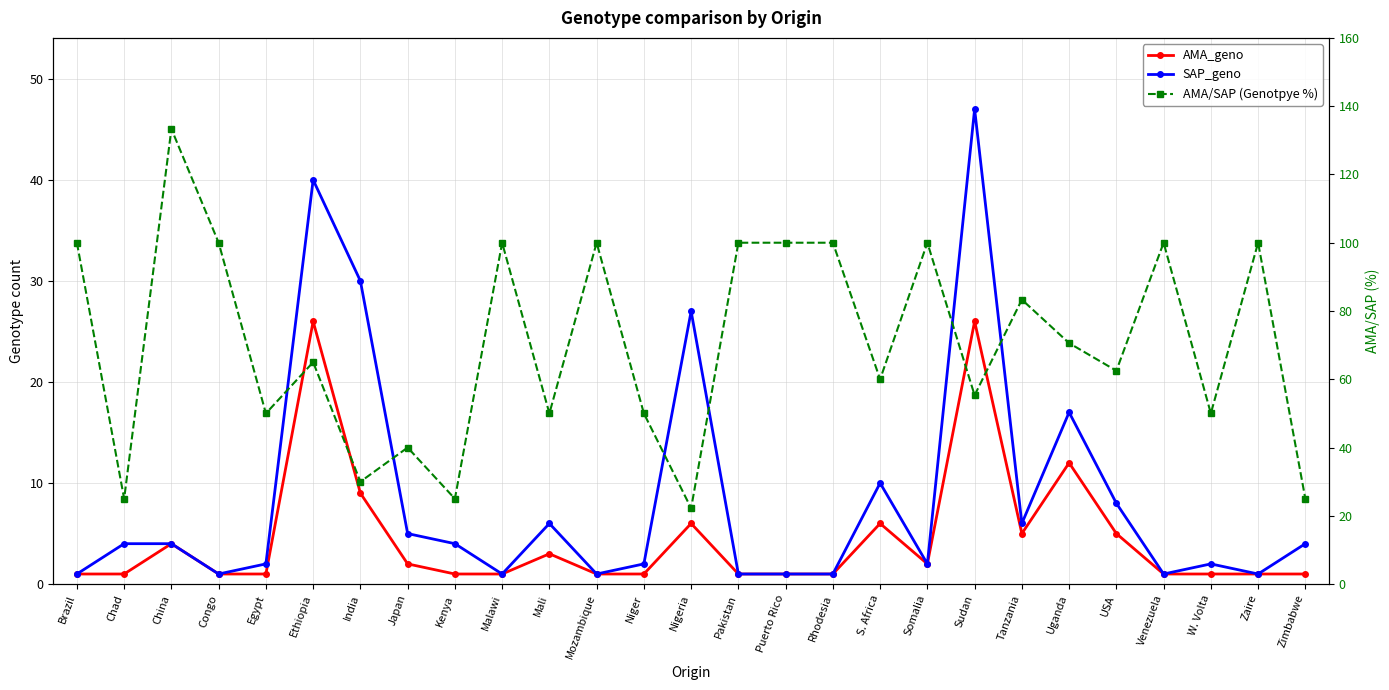

Which series changed the most between Egypt and Venezuela?

AMA/SAP (Genotpye %)